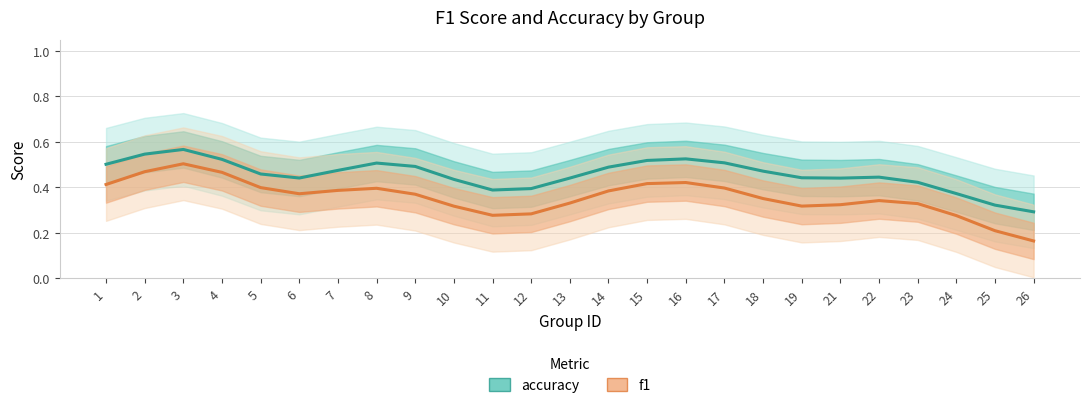

Reading left to right, extract all data points from this chart.

accuracy: 0.5	0.5	0.6	0.5	0.5	0.4	0.5	0.5	0.5	0.4	0.4	0.4	0.4	0.5	0.5	0.5	0.5	0.5	0.4	0.4	0.4	0.4	0.4	0.3	0.3
f1: 0.4	0.5	0.5	0.5	0.4	0.4	0.4	0.4	0.4	0.3	0.3	0.3	0.3	0.4	0.4	0.4	0.4	0.4	0.3	0.3	0.3	0.3	0.3	0.2	0.2